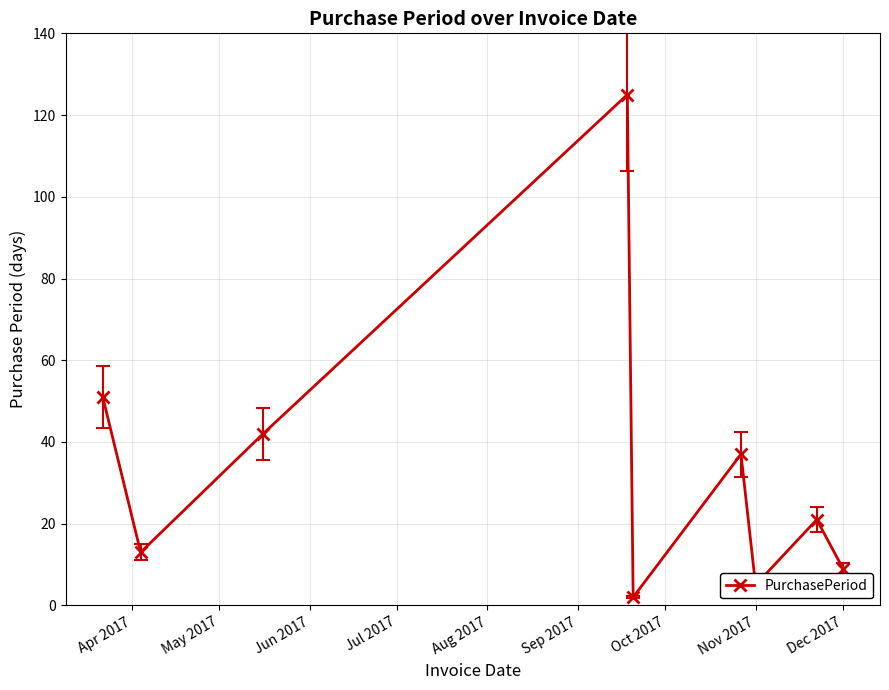

What is the sum of all values?

305